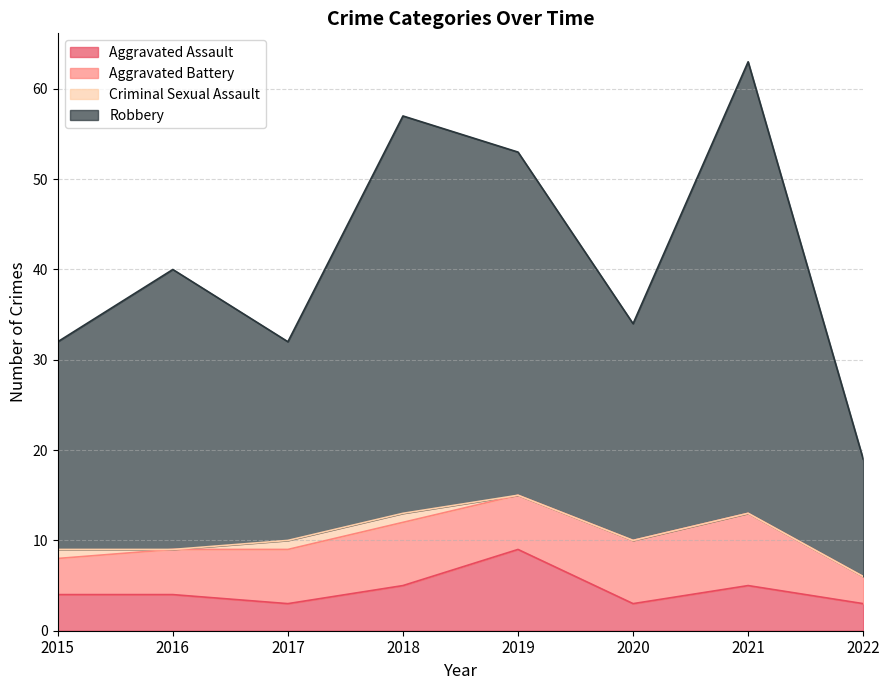

True or false: Aggravated Assault has more than 2 interior local peaks.

False